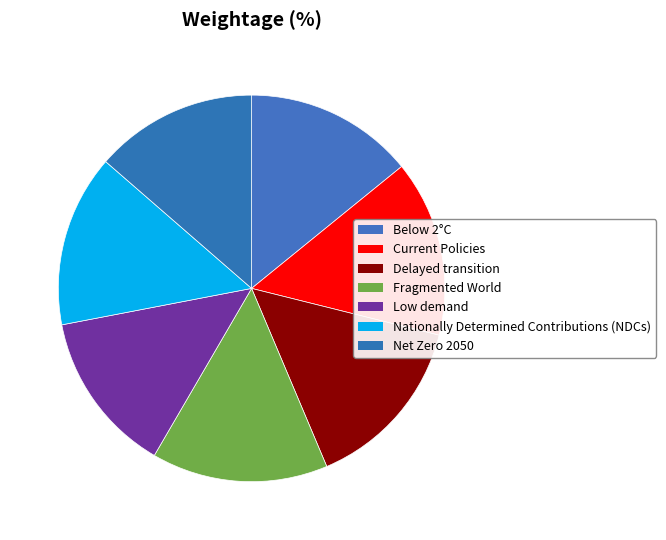

How many slices are in this pie chart?

7